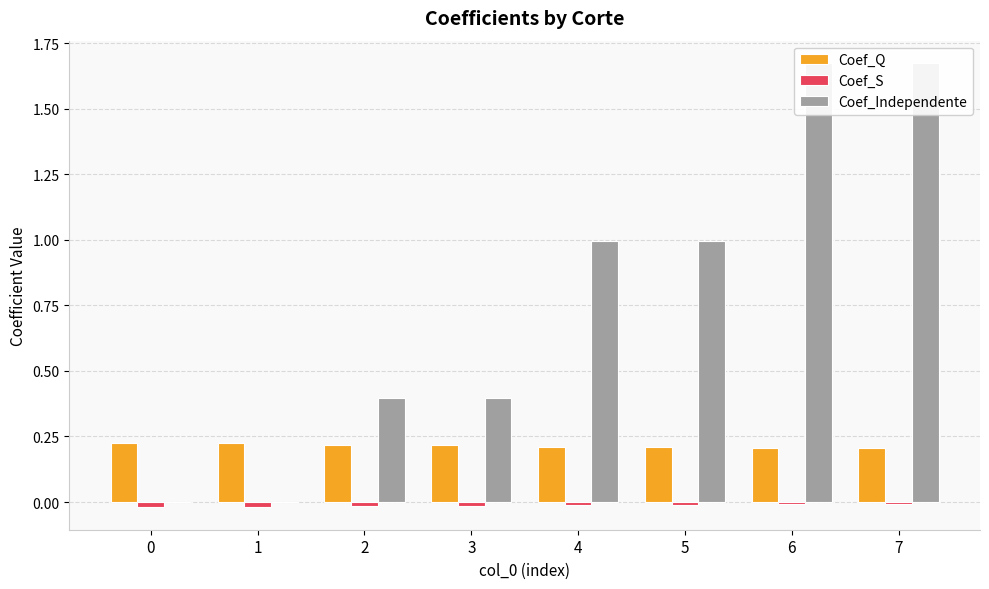

What is the average value of the Coef_Independente series?

0.8